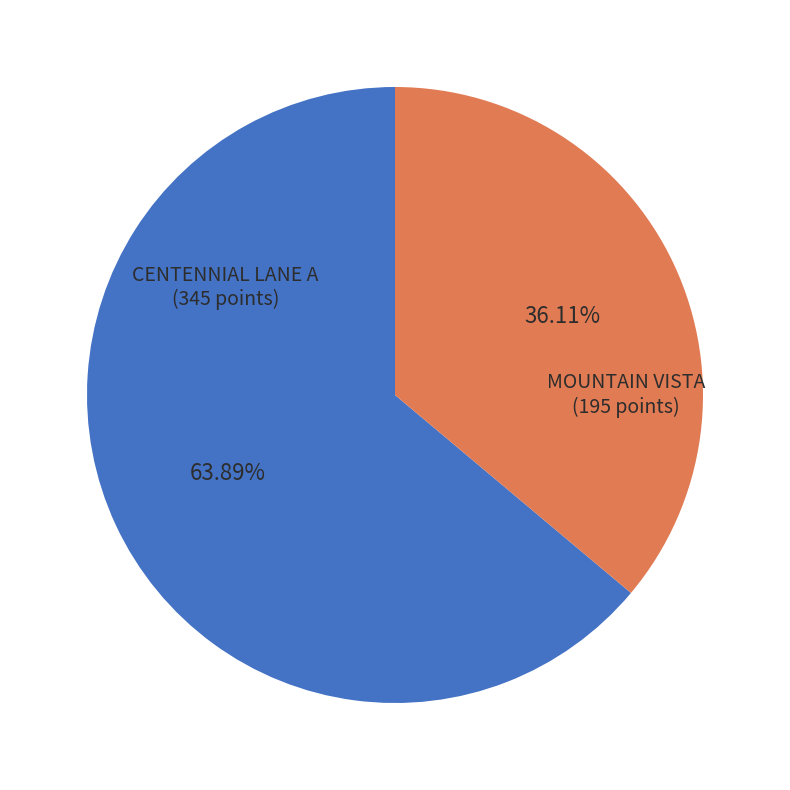

Between CENTENNIAL LANE A and MOUNTAIN VISTA, which is larger?

CENTENNIAL LANE A